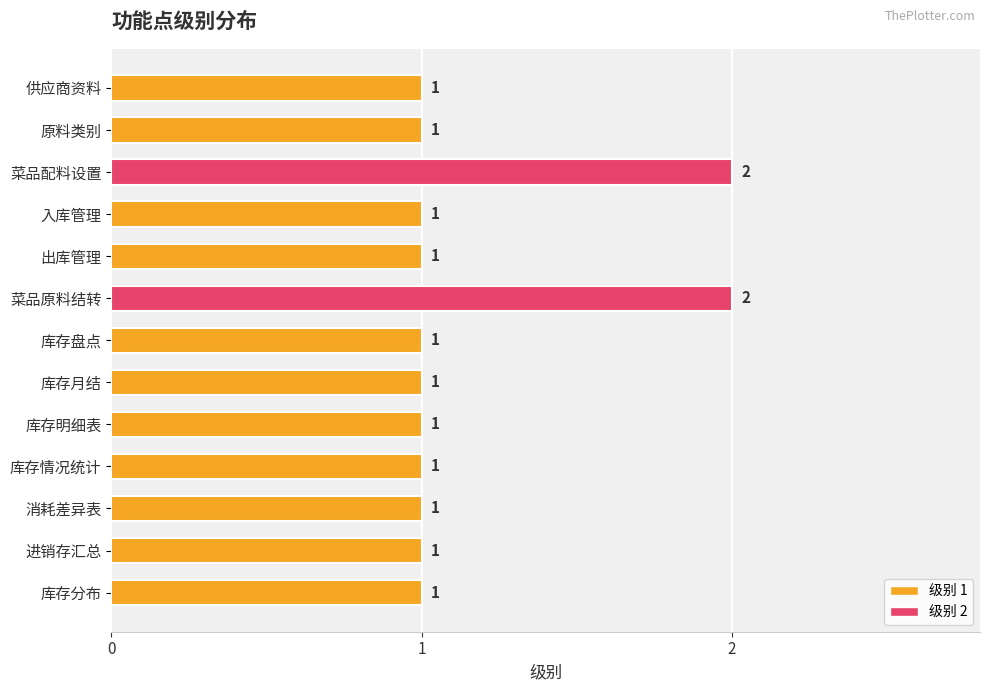

The value at 库存月结 is 0. True or false?

False